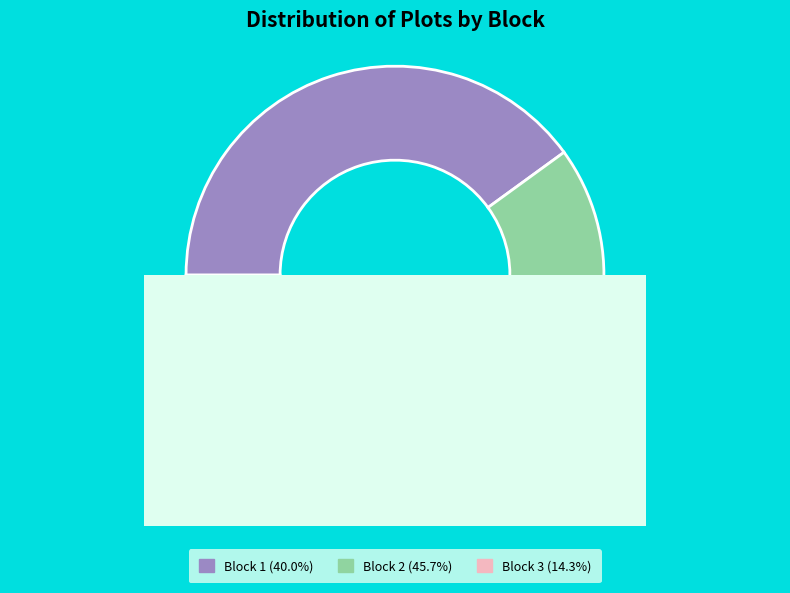

What is the ratio of the value at Block 2 to the value at Block 1?

1.1